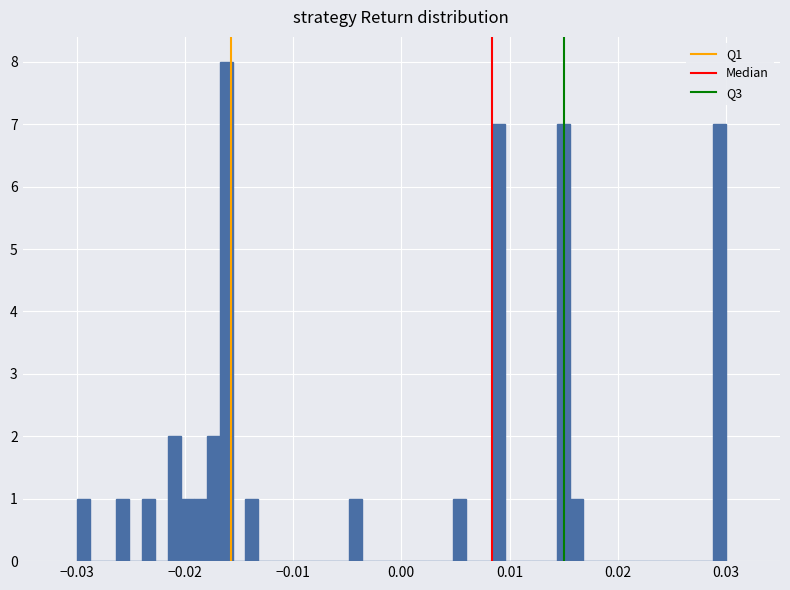

Read against the x-axis, roughly where is the centre of the tallest bar?

-0.016